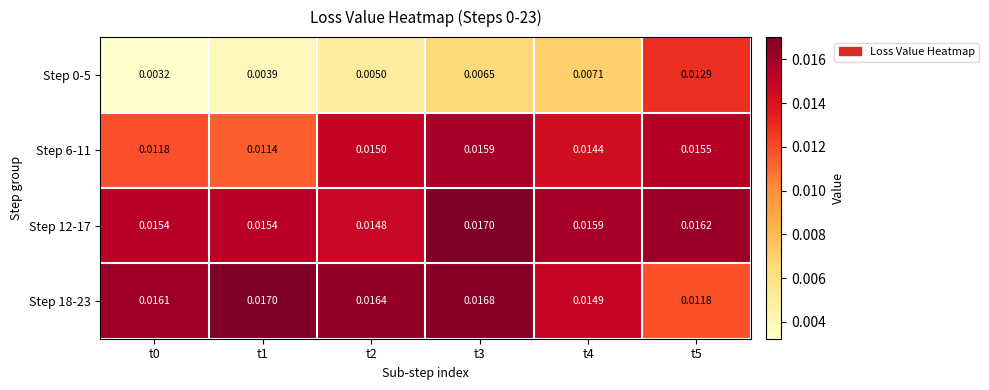

Is the value of Step 12-17 at t1 greater than the value of Step 6-11 at t4?

Yes